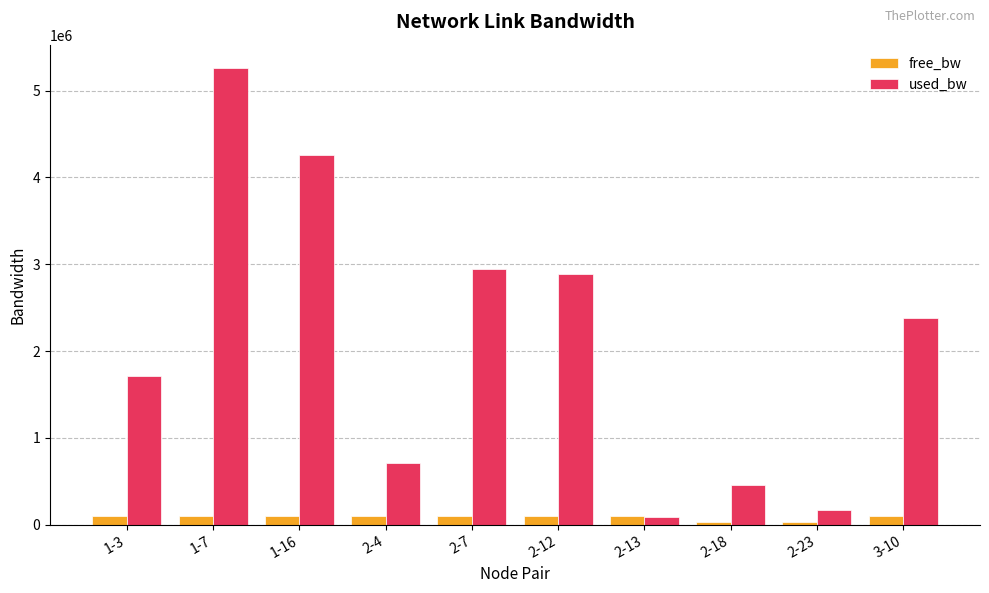

At how many categories does at least one series exceed 2243591?

5